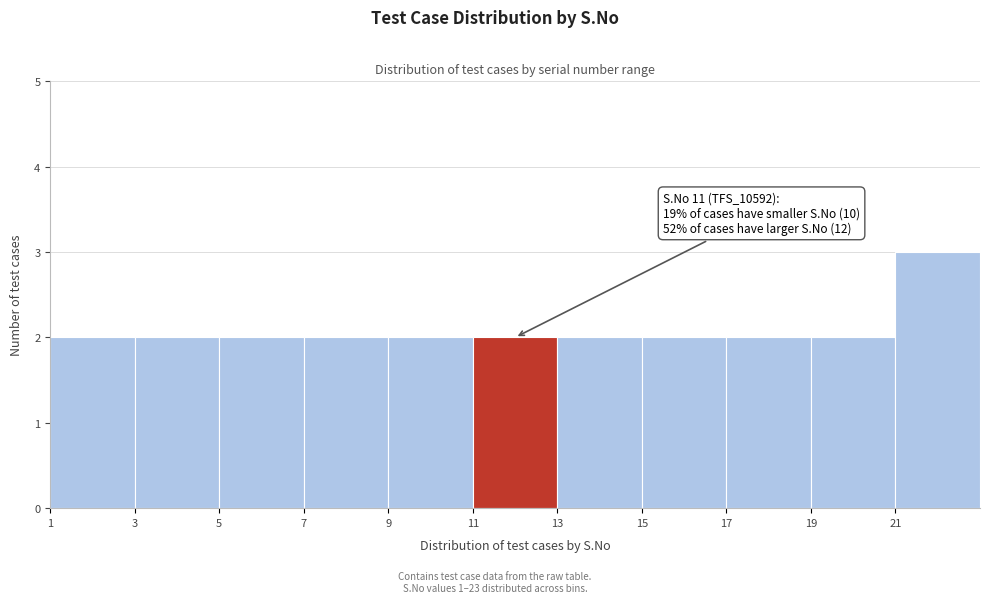

Which range on the x-axis has the tallest bar?

21 to 23